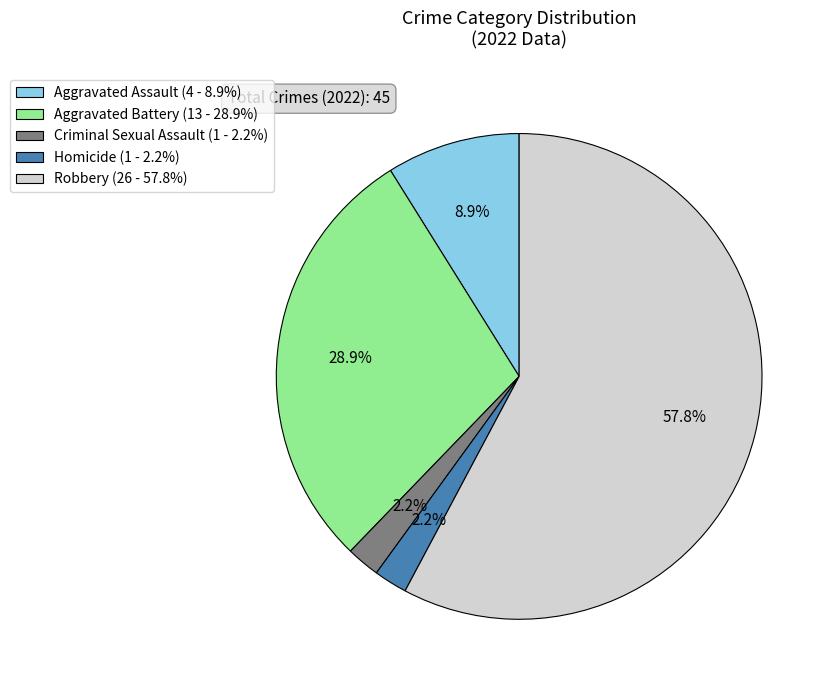

To the nearest percent, what portion does Homicide represent?

2%